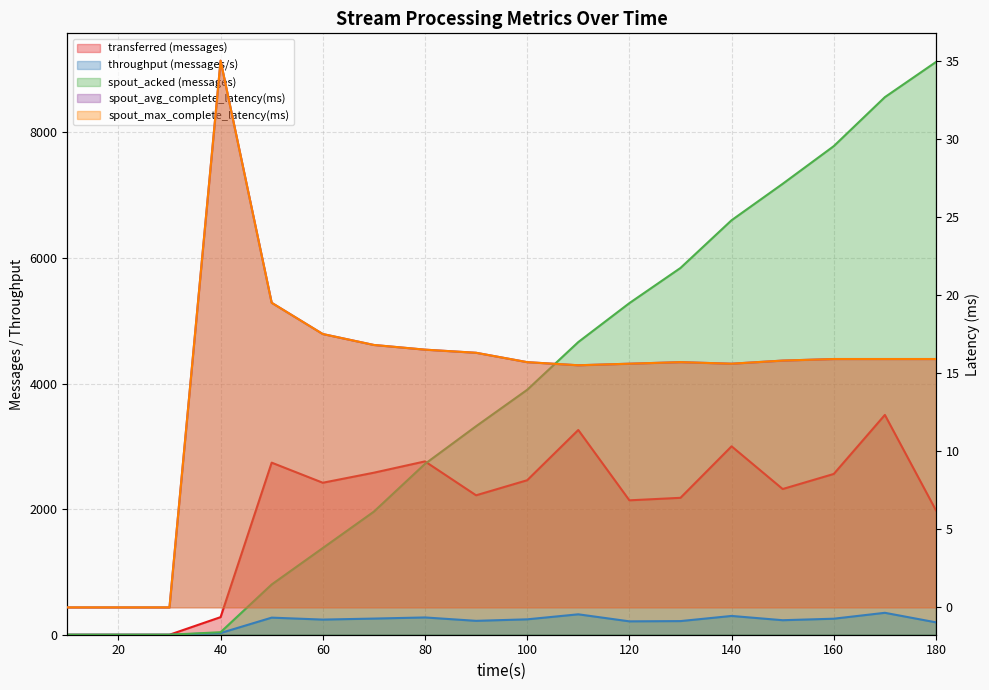

True or false: transferred (messages) and spout_avg_complete_latency(ms) cross at least once.

False